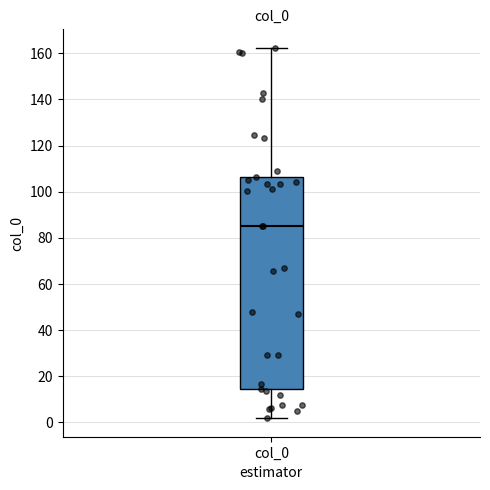

Where does the median line of the box for col_0 sit on the y-axis? The values are not printed on the chart, so give them approximately, as read against the axis.

86